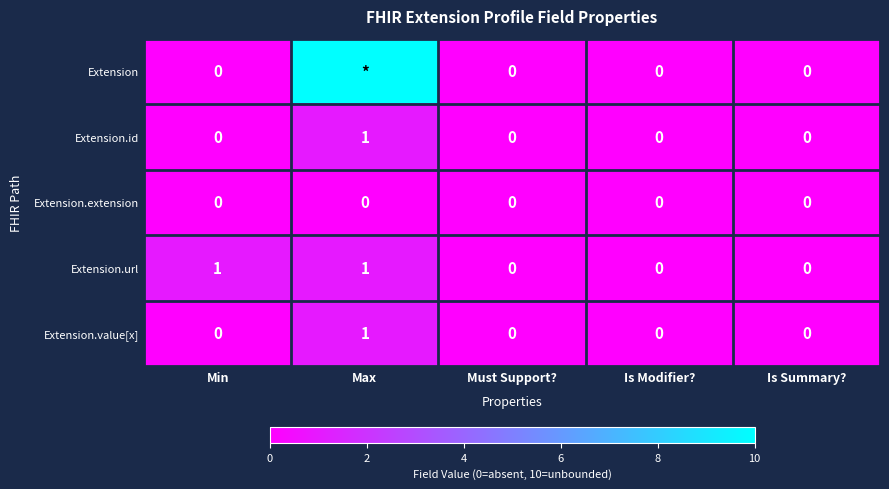

Is the value of Extension.extension at Max greater than the value of Extension.url at Max?

No